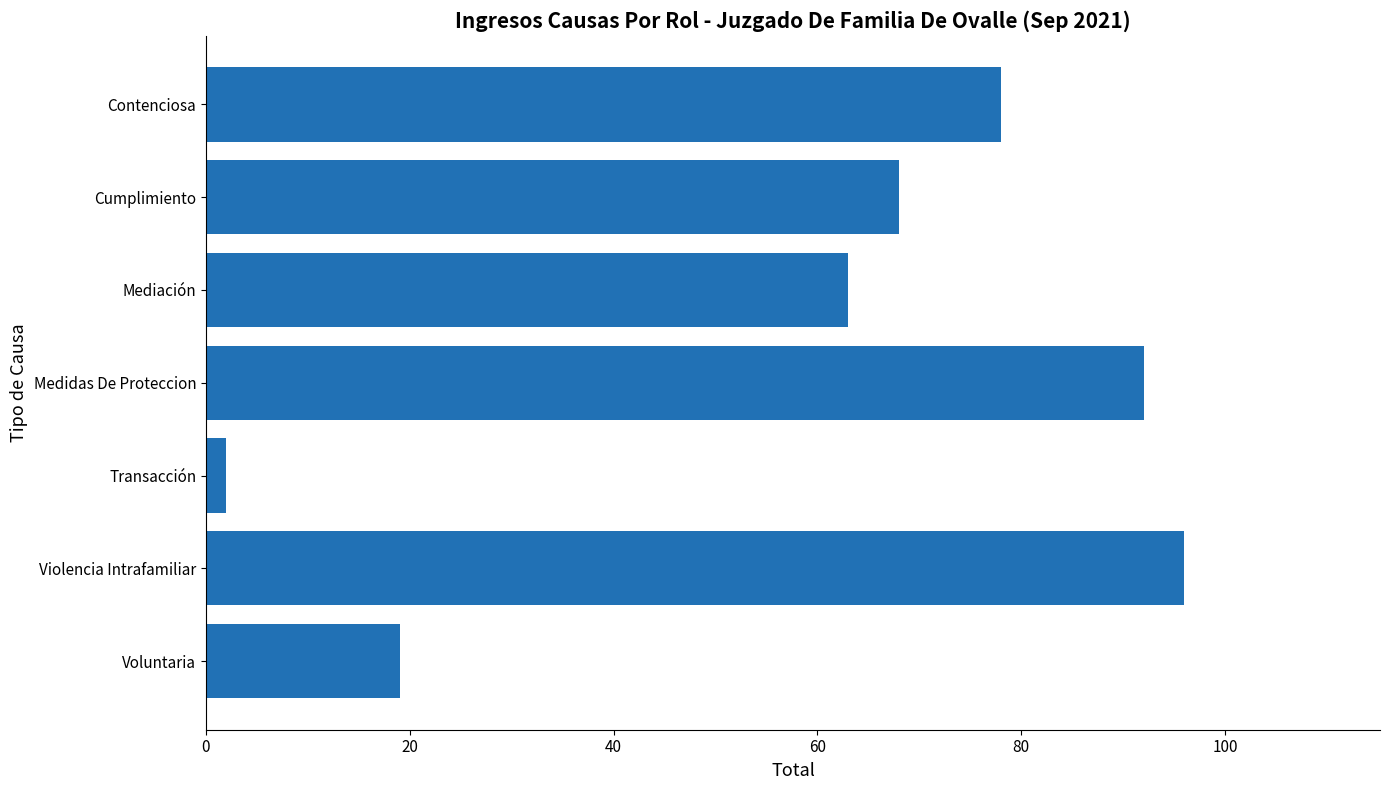

Rank the categories by value from lowest to highest.

Transacción, Voluntaria, Mediación, Cumplimiento, Contenciosa, Medidas De Proteccion, Violencia Intrafamiliar